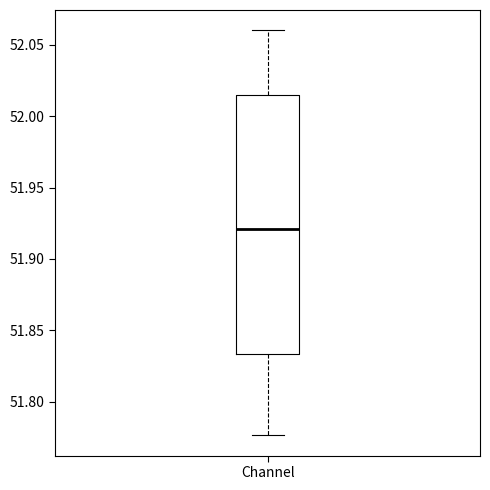

Read this box plot against the y-axis: the position of the median line, the range covered by the box, and the ends of both whiskers. The values are not printed on the chart, so give them approximately, as read against the axis.

median 51.920, box 51.835 to 52.015, whiskers 51.775 to 52.060